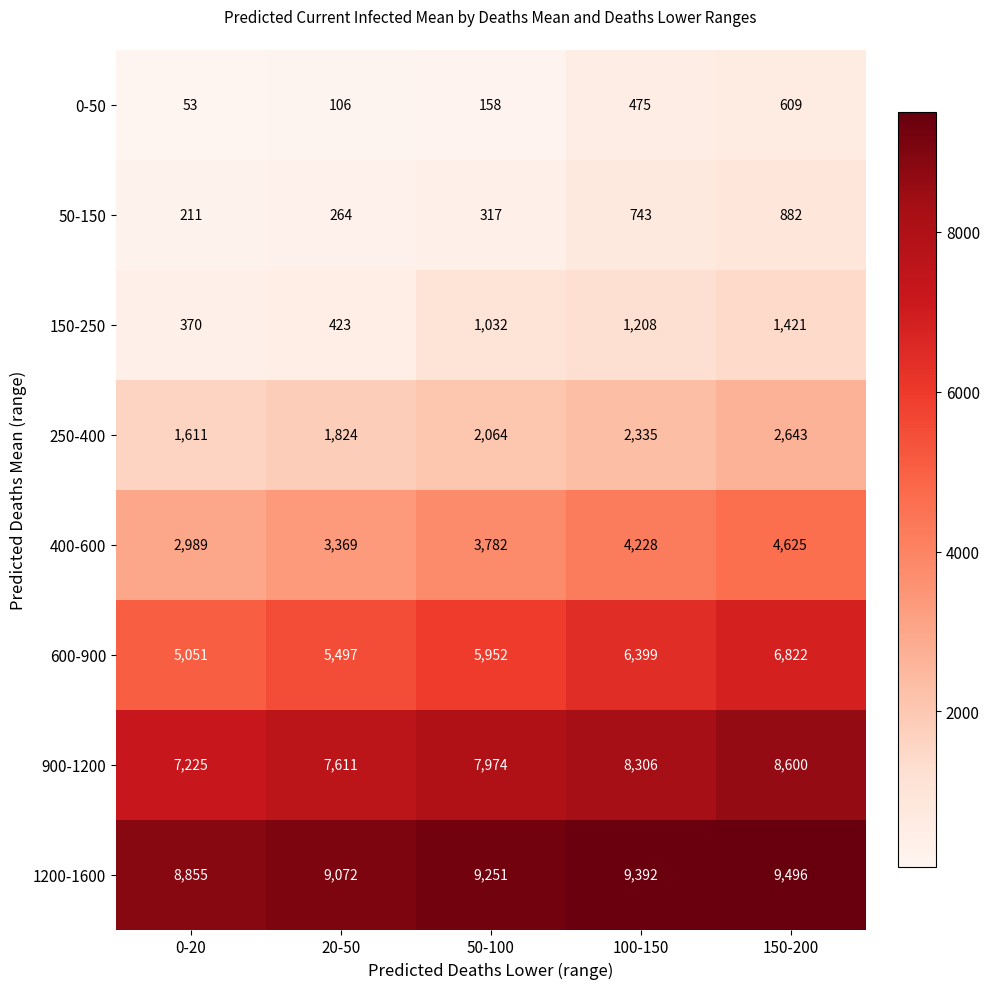

How many series are shown in this chart?

8